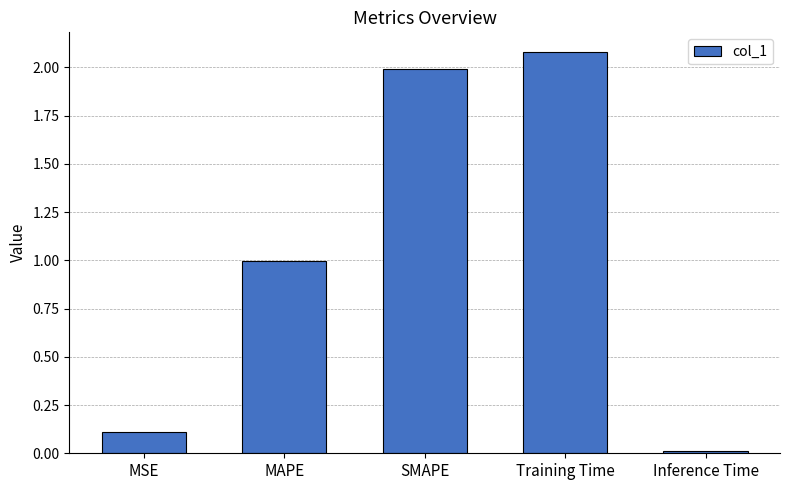

Which label corresponds to the smallest value in the chart?

Inference Time